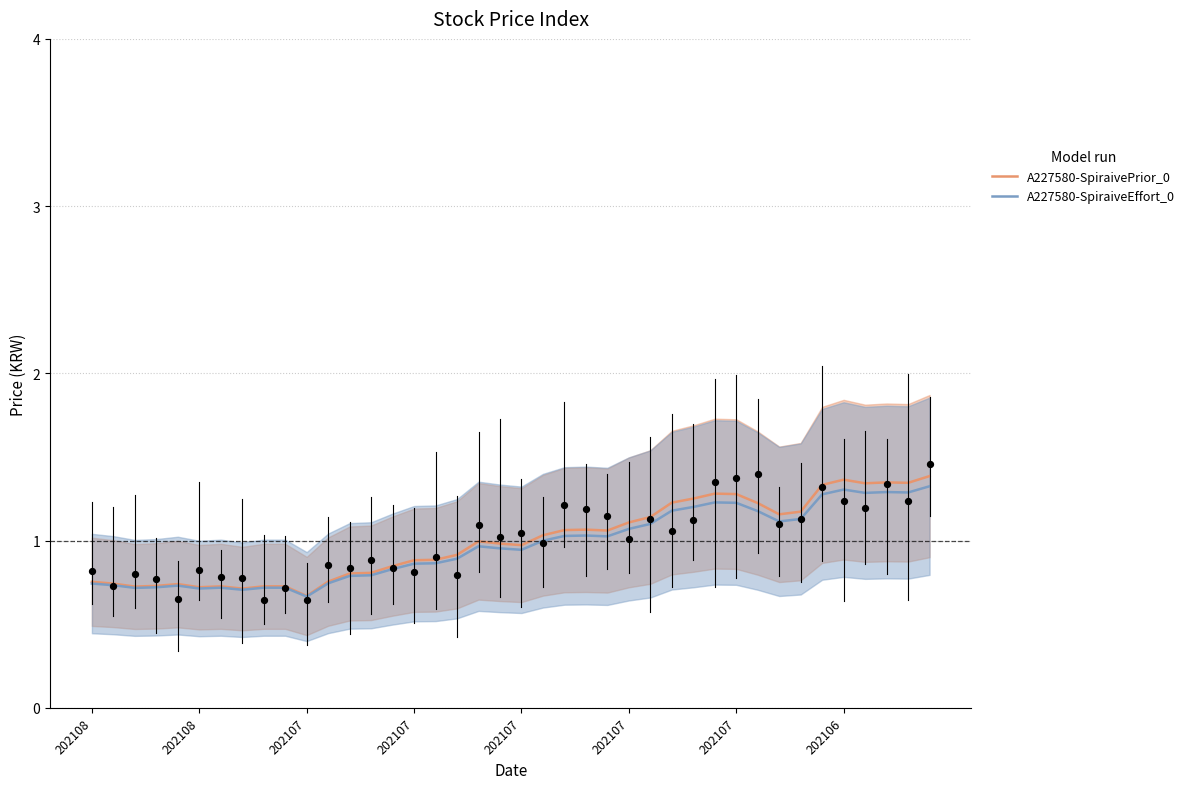

What is the total value across all series at 28?

2.5